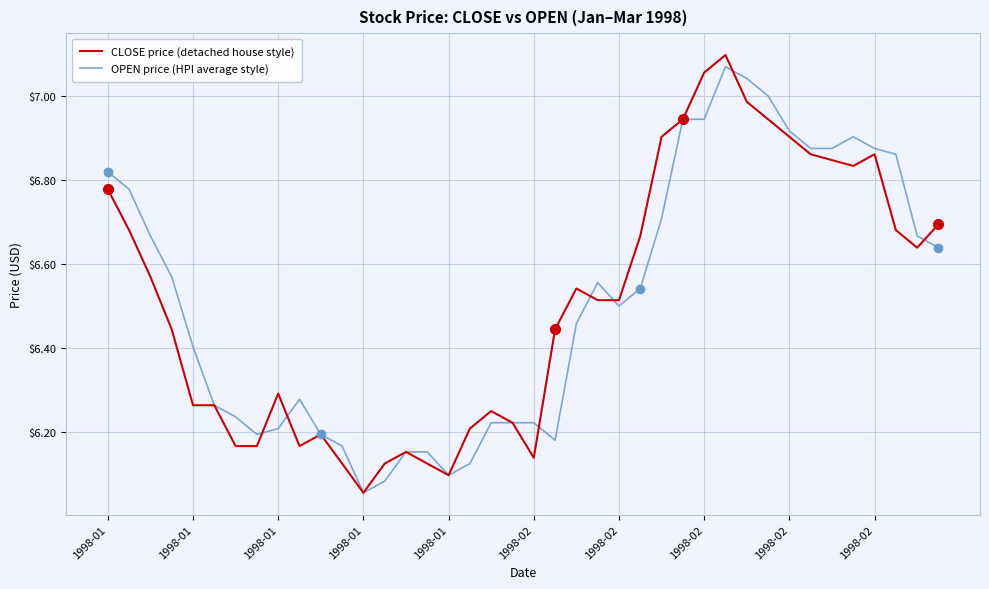

Rank the categories by CLOSE price (detached house style) value from highest to lowest.

29, 28, 30, 27, 31, 26, 32, 33, 36, 34, 35, 1998-01, 39, 1998-01, 37, 25, 38, 1998-01, 22, 23, 24, 1998-01, 21, 1998-02, 1998-01, 1998-02, 18, 19, 17, 10, 1998-02, 1998-02, 1998-02, 14, 20, 11, 13, 15, 16, 12